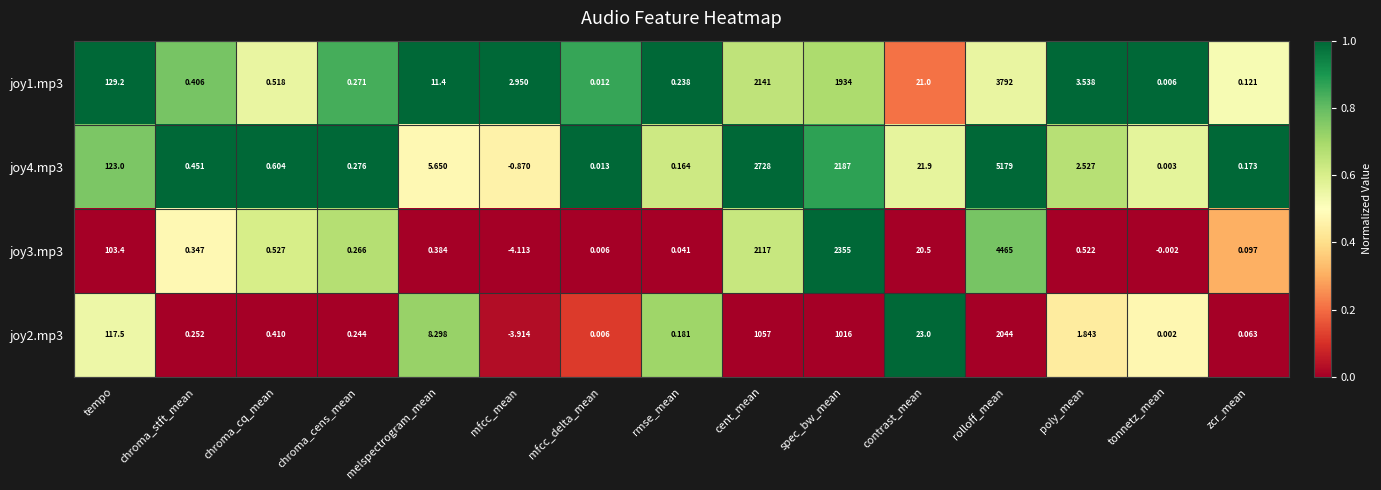

Which category has the highest value in the joy3.mp3 series?

rolloff_mean